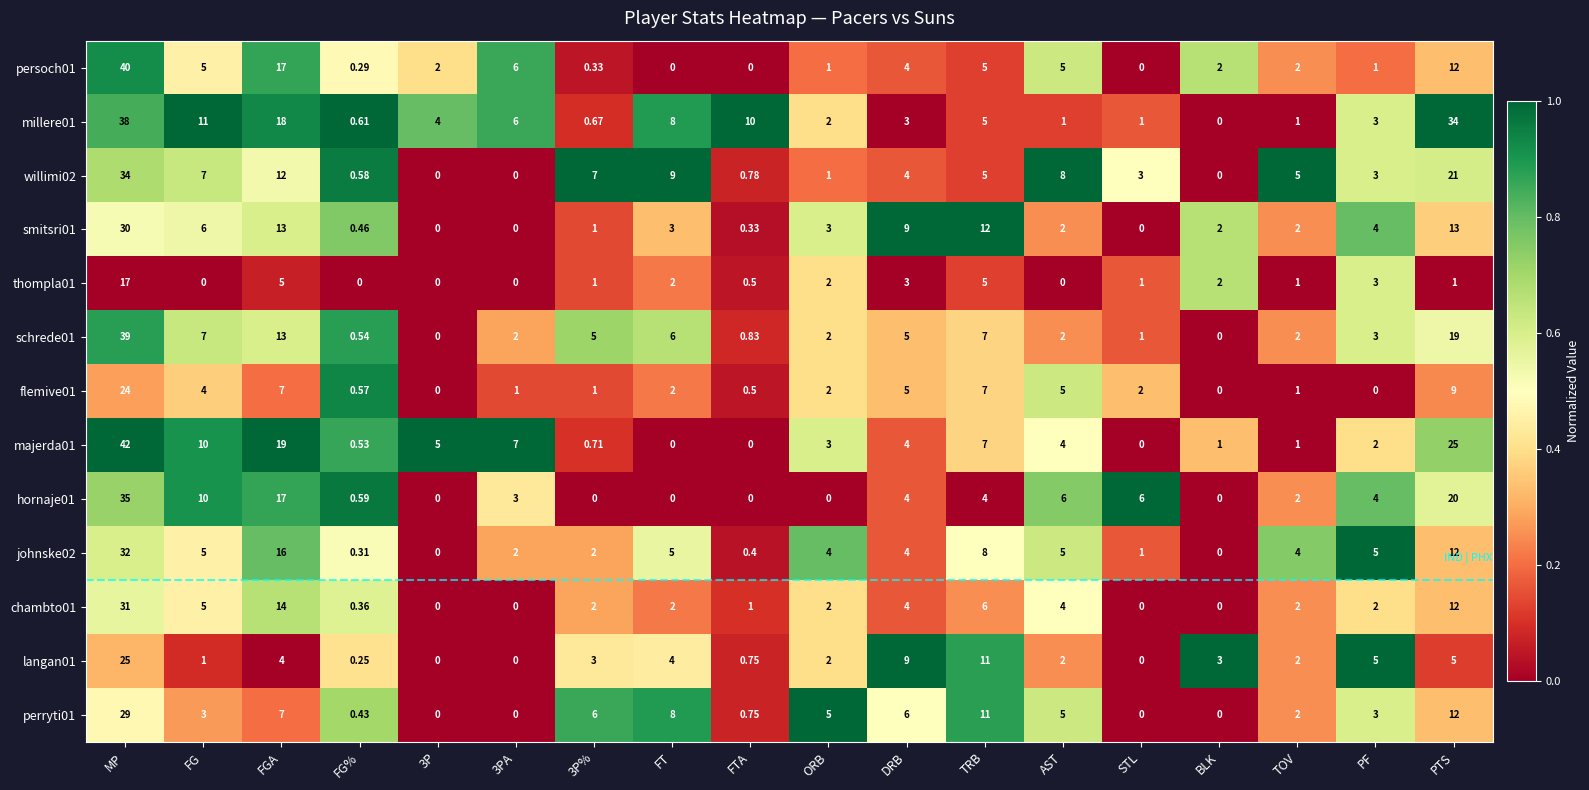

Count the number of data series in this chart.

13